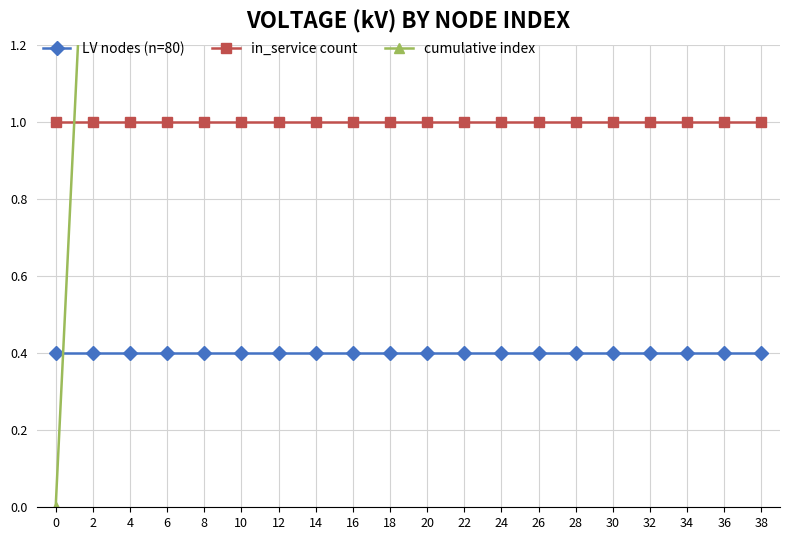

True or false: in_service count has a value of 0.7 at 20.

False